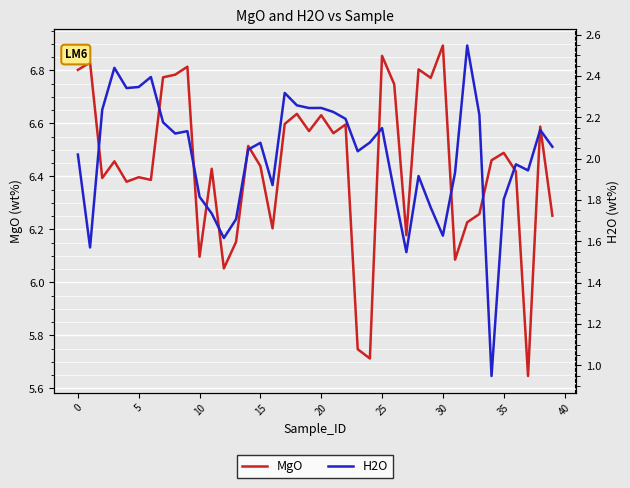

How many data points in H2O are less than 2?

16